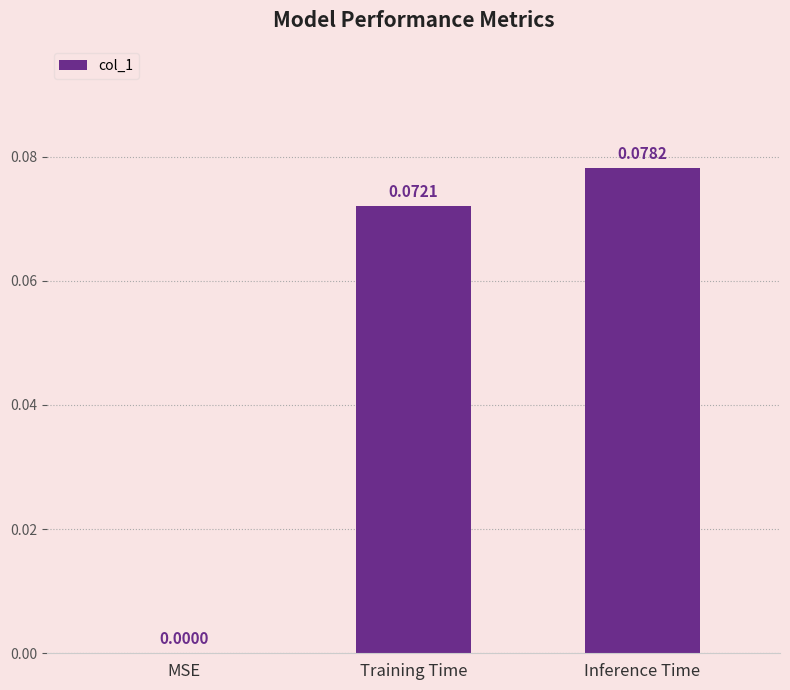

At which label is the value closest to 0?

MSE